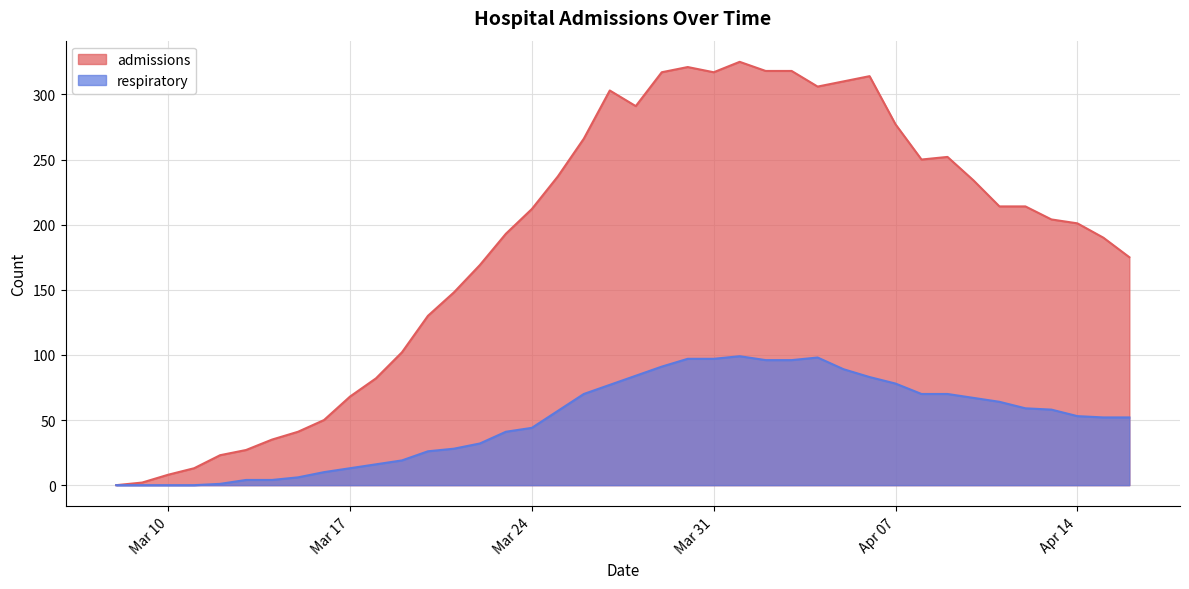

True or false: respiratory has a value of 0 at 2020-03-09.

True